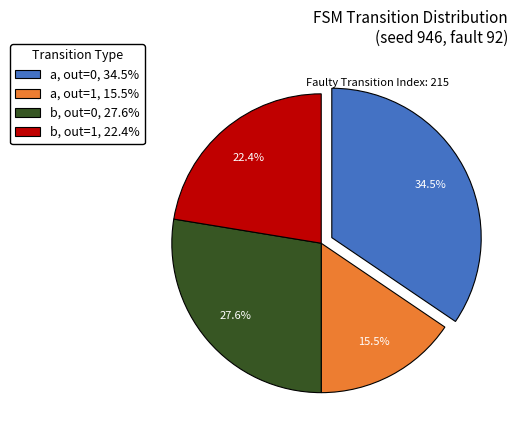

Which category has the biggest portion of the pie?

a, out=0, 34.5%